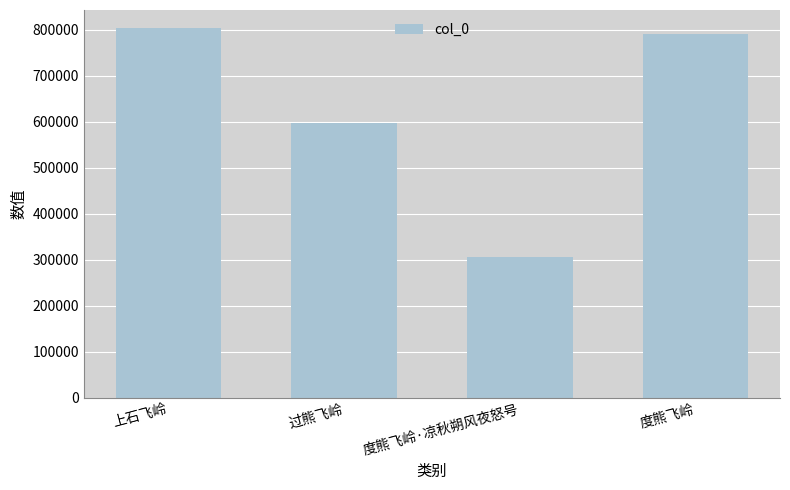

Approximately how many times larger is the value at 上石飞岭 compared to 度熊飞岭·凉秋朔风夜怒号?

2.6